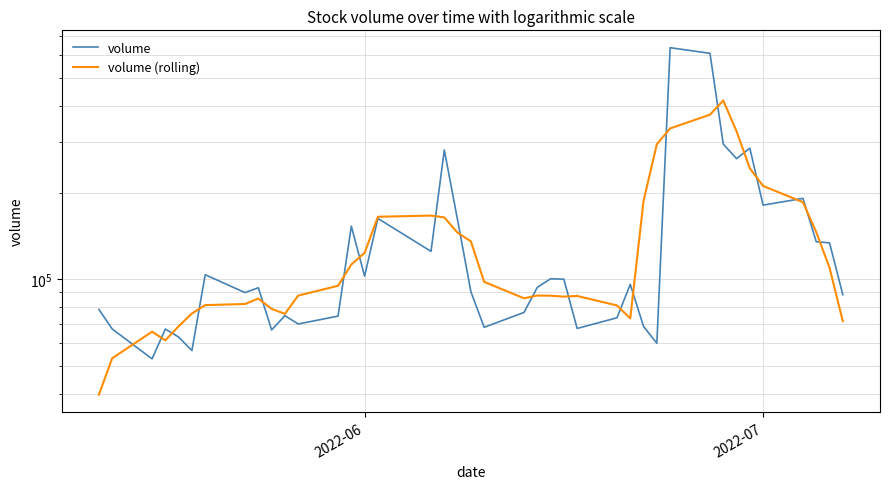

True or false: volume and volume (rolling) intersect in this chart.

True